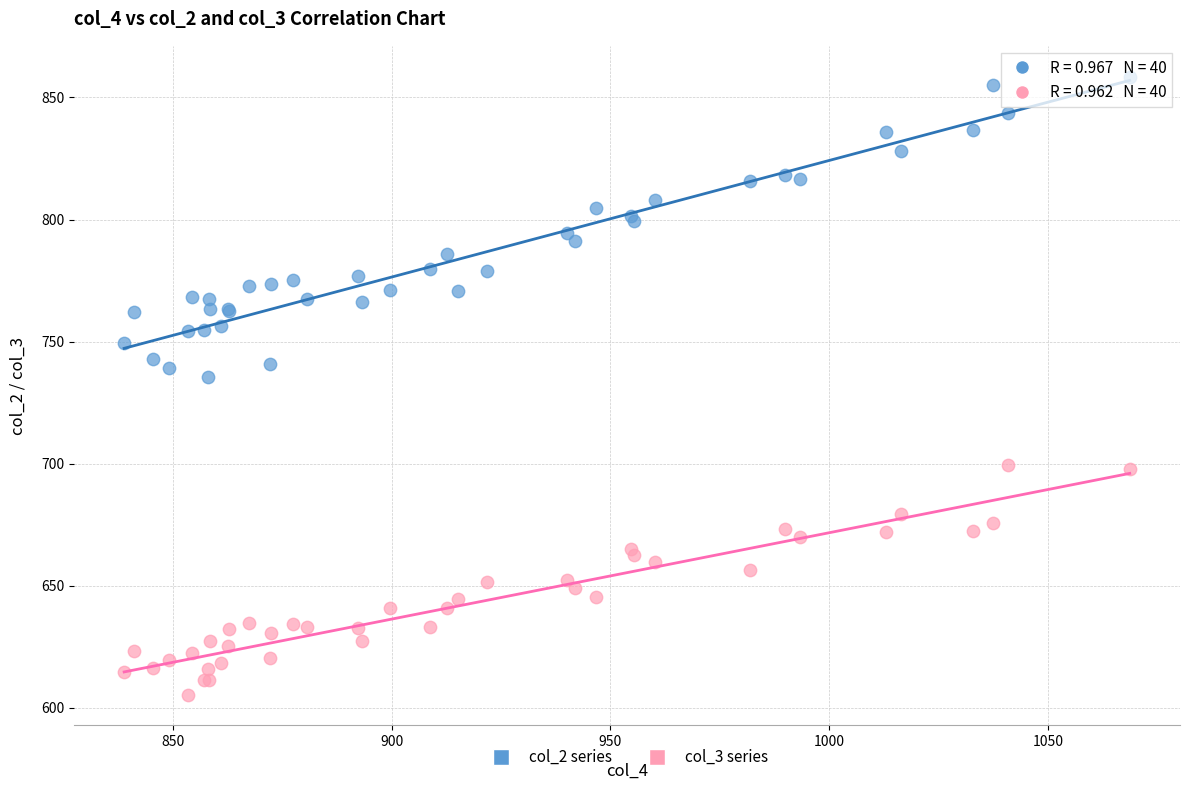

Across all series, what Y value is closest to 731?

735.3